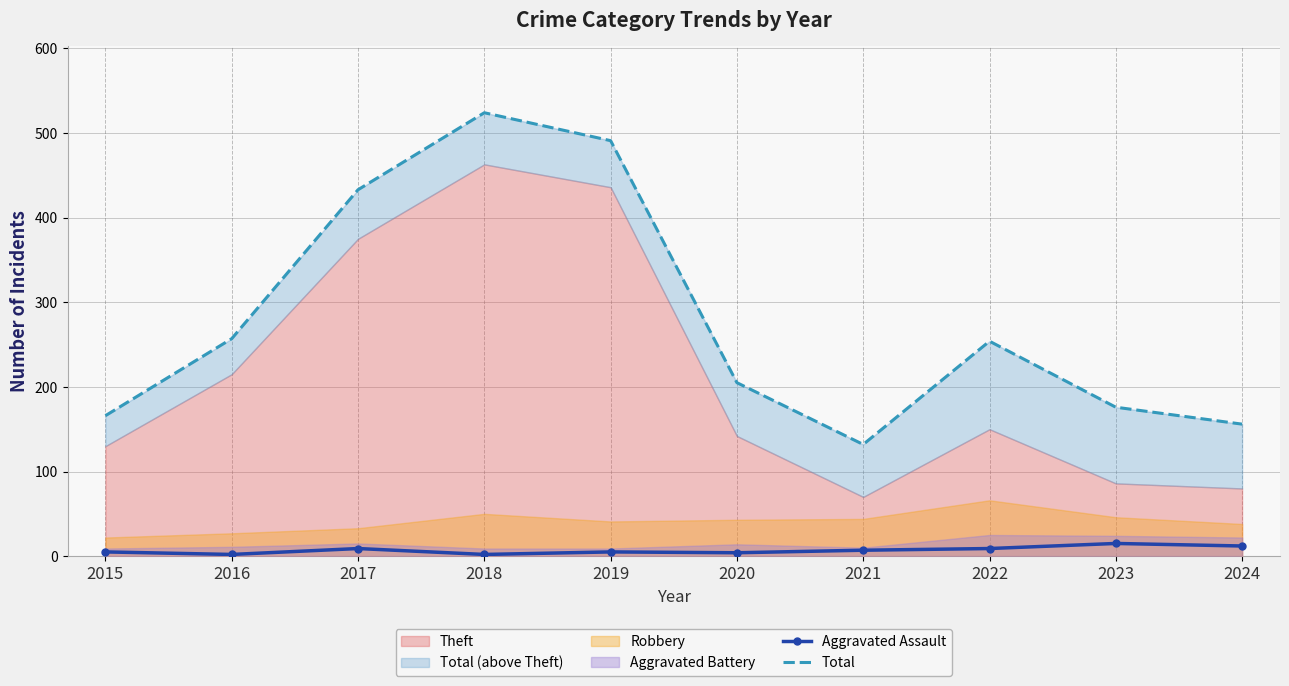

In Aggravated Assault, how many points are lower than both neighbors (excluding endpoints)?

3